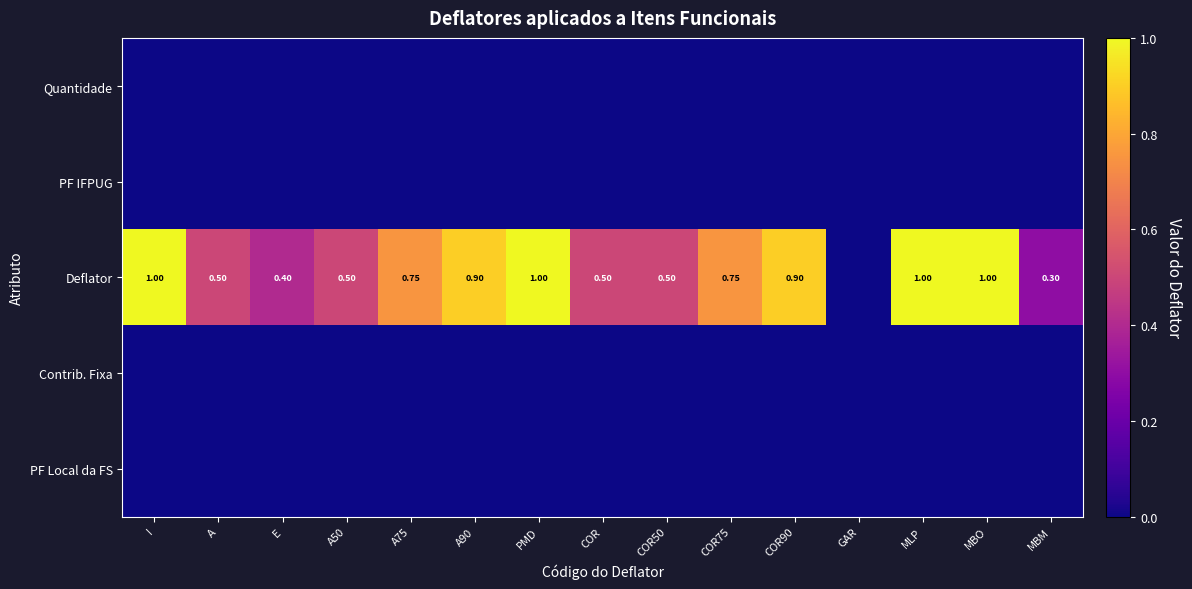

How many values in Deflator are above zero?

14